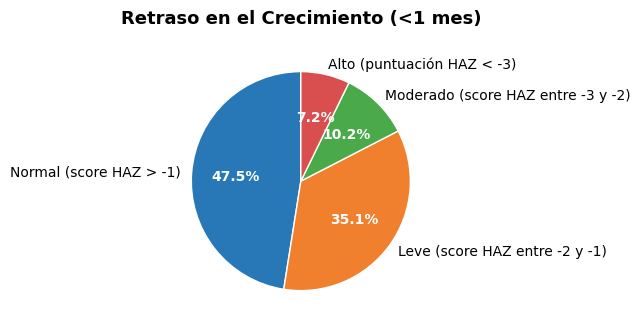

Count the number of slices in the pie.

4